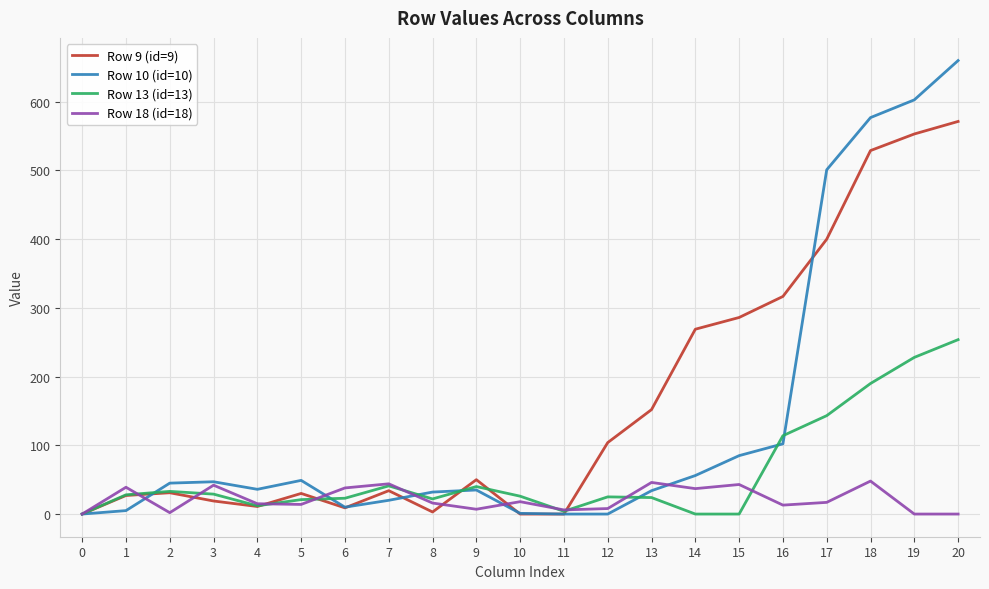

At which category is the sum across all series the highest?

20